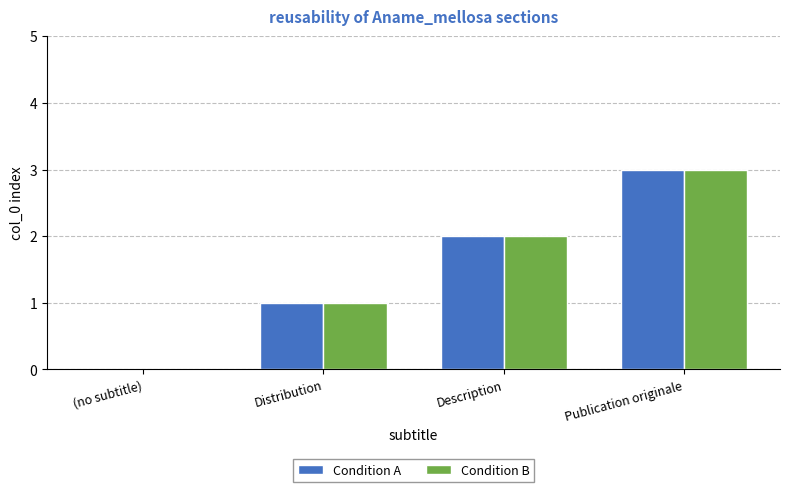

What is the sum of all Condition A values?

6